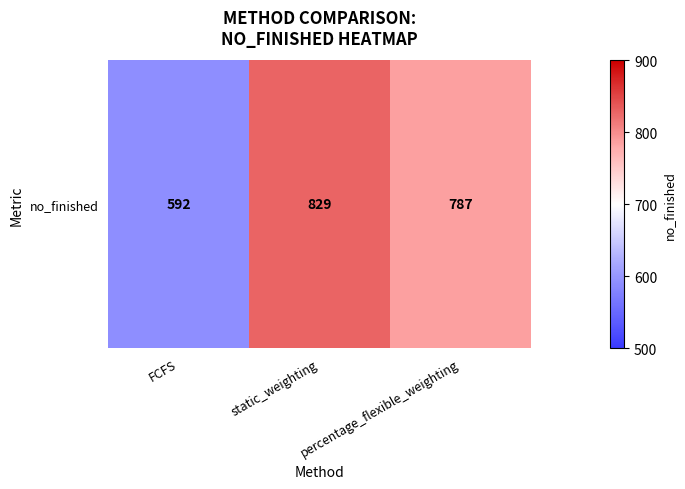

What is the difference between the maximum and second lowest values?

42